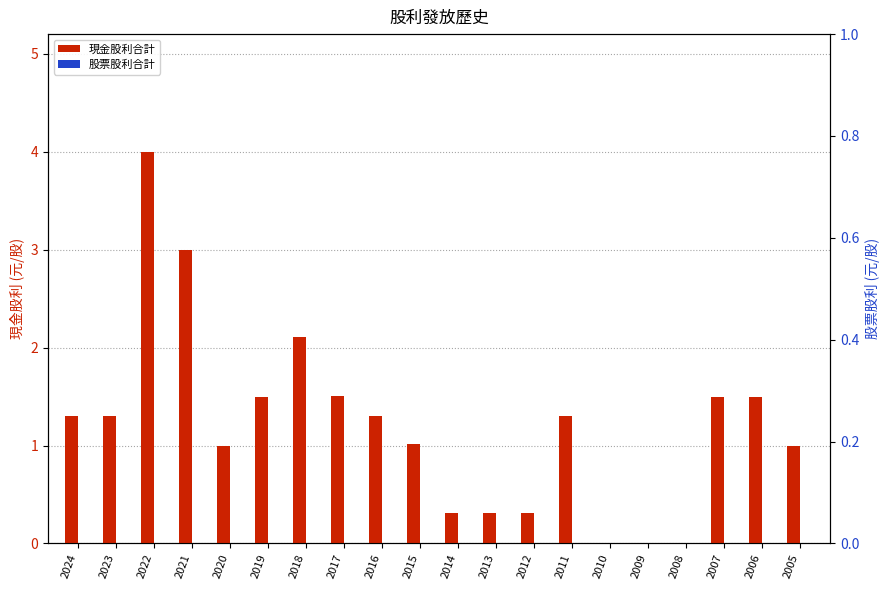

Does the chart contain any negative values?

No